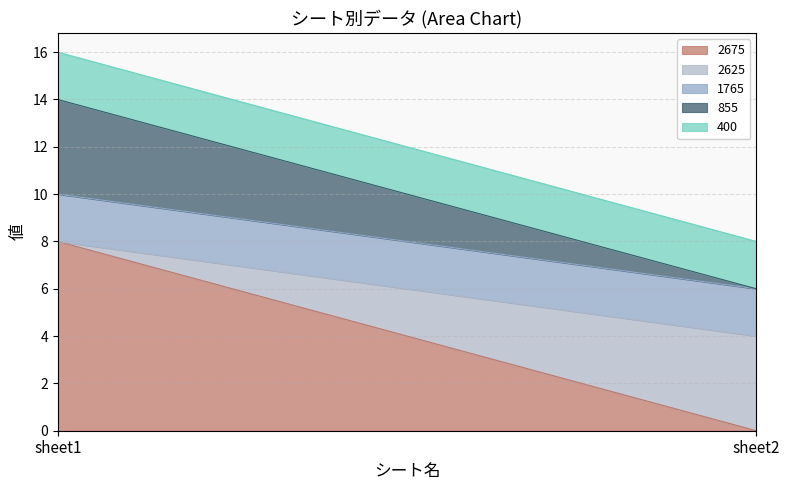

True or false: 855 has a value of 3 at sheet2.

False